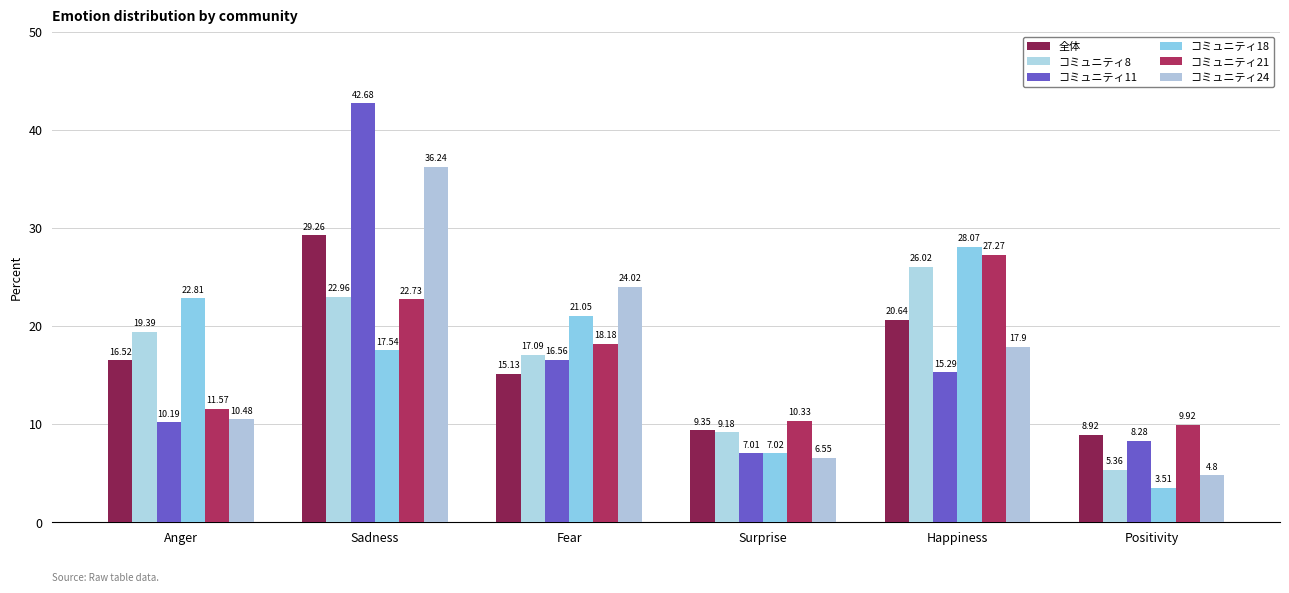

What is the label of the 3rd bar from the left?

Fear